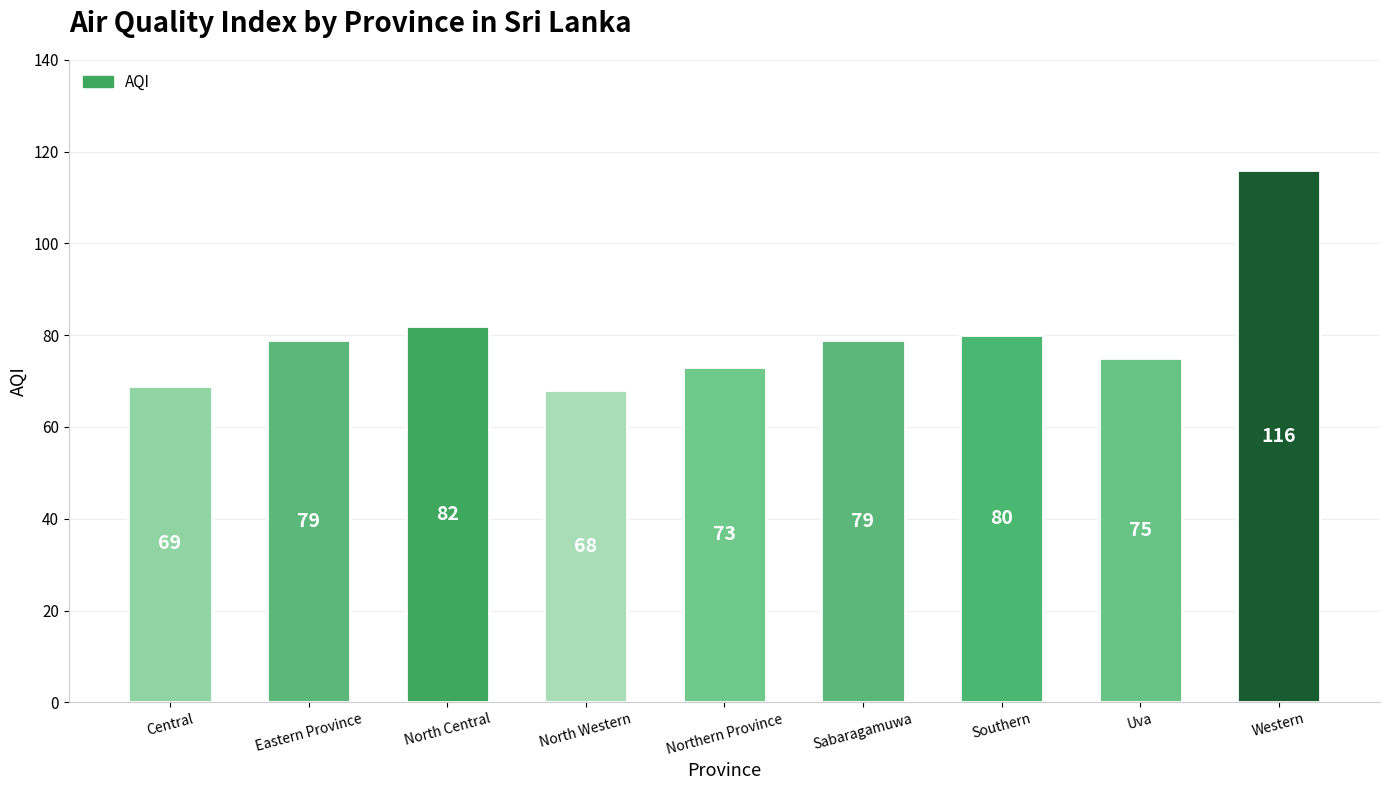

Reading right to left, what are all the values shown in this chart?

Western=116	Uva=75	Southern=80	Sabaragamuwa=79	Northern Province=73	North Western=68	North Central=82	Eastern Province=79	Central=69